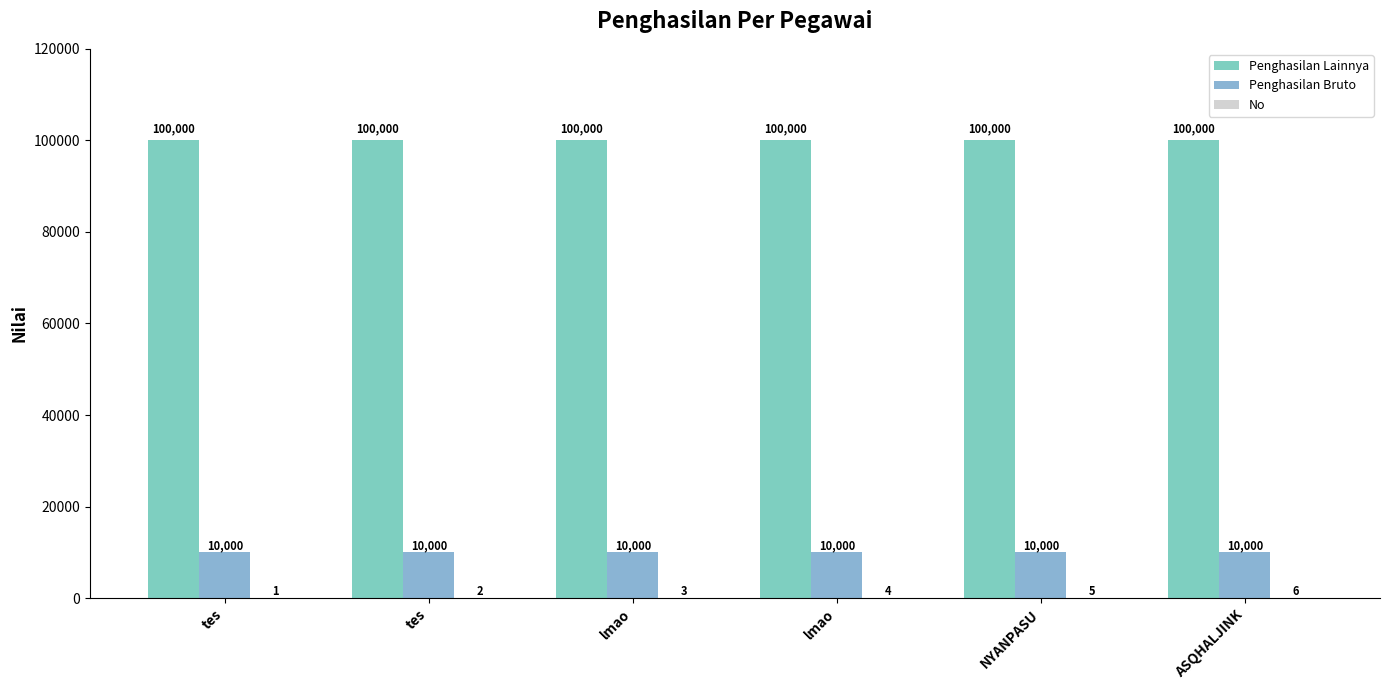

What is the minimum value shown in the chart?

1